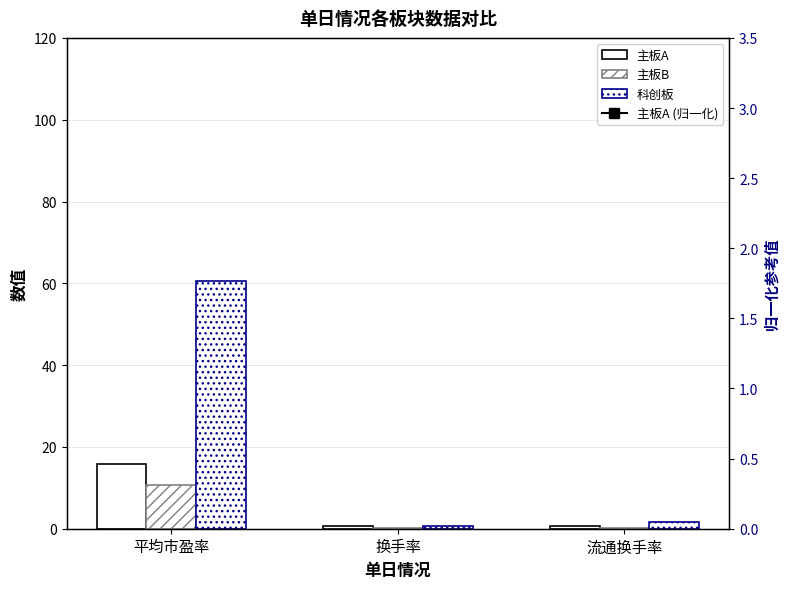

Count the number of categories in the chart.

3